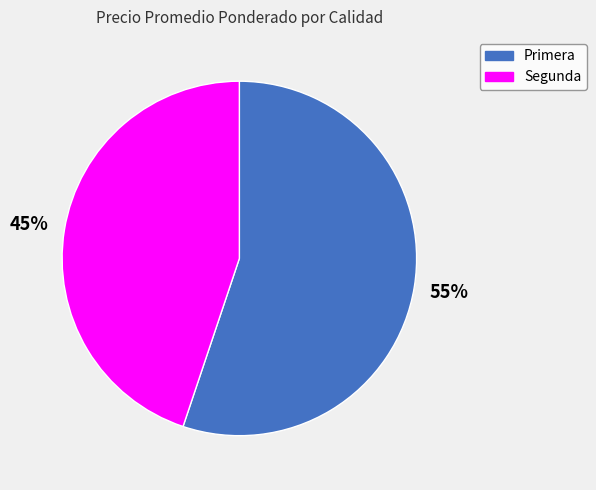

To the nearest percent, what portion does Segunda represent?

45%